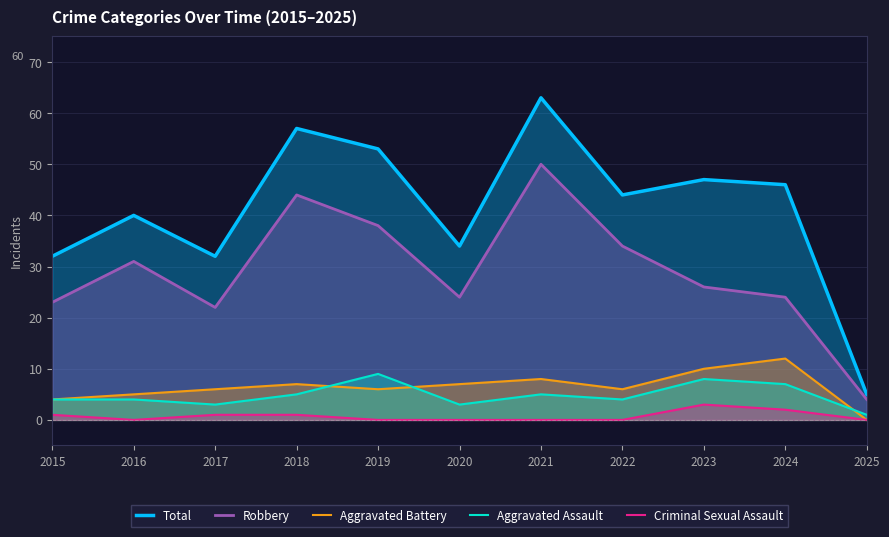

What is the sum of the Total values at 2020 and 2024?

80